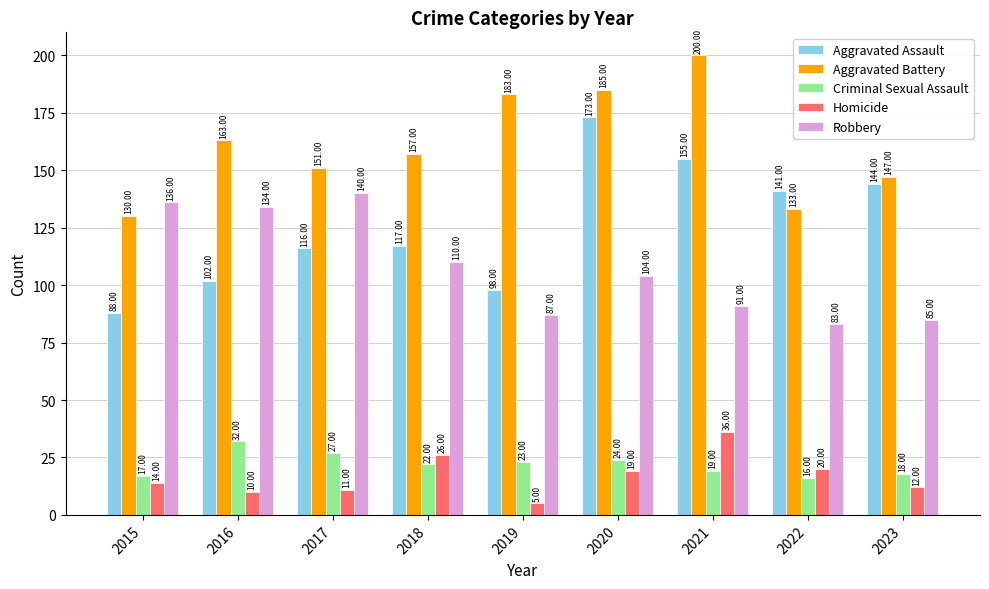

What is the difference between the Homicide values at 2017 and 2021?

25